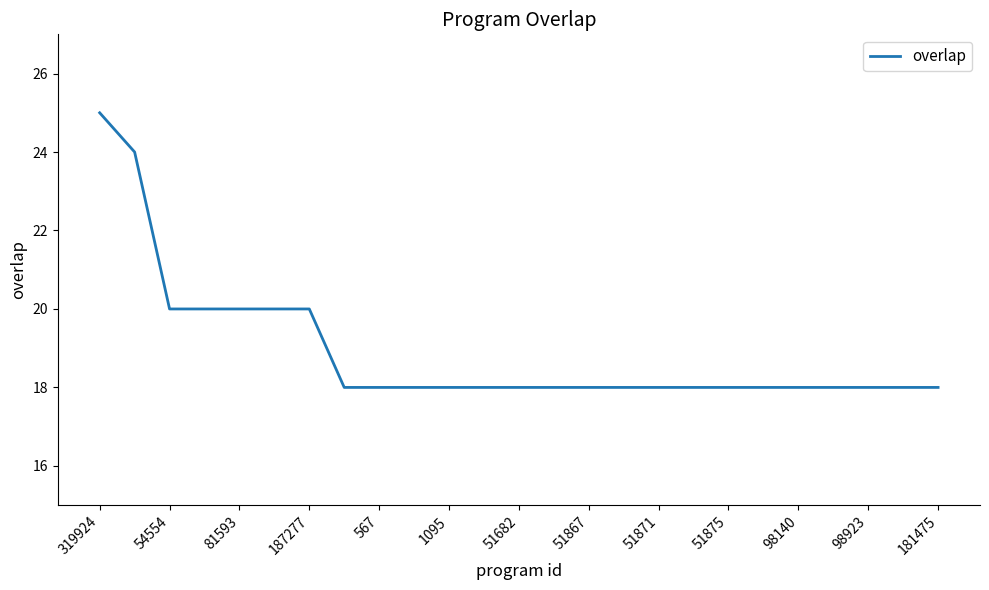

How many values are between 18 and 20?

23